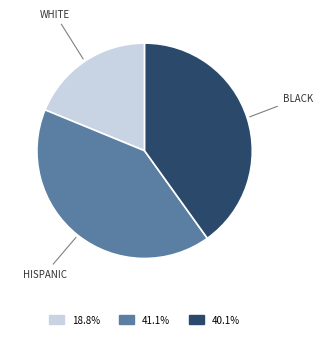

Is there any slice that represents more than half of the pie?

No